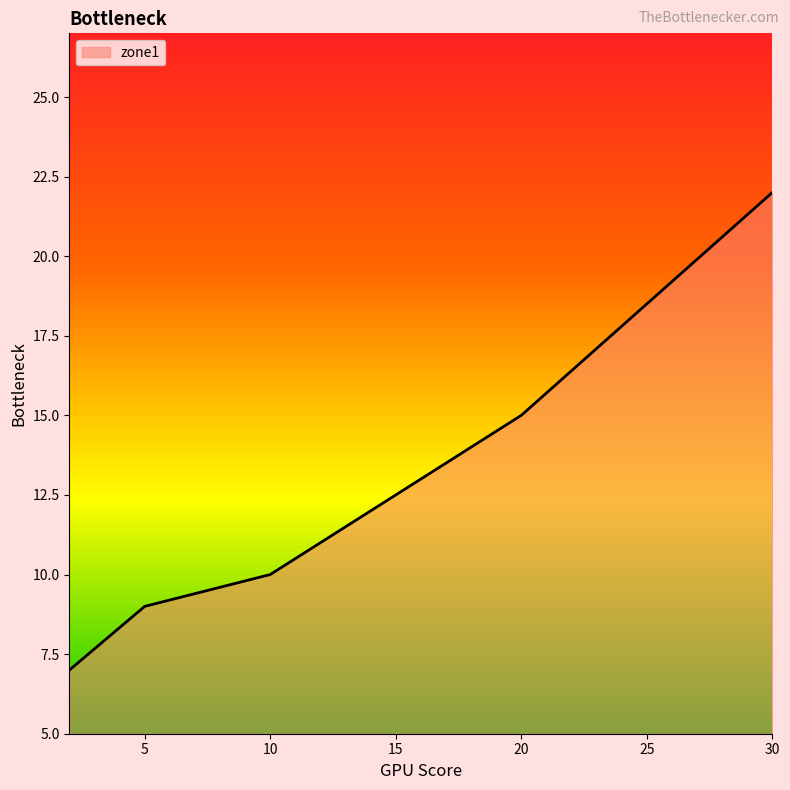

What is the smallest value displayed?

7